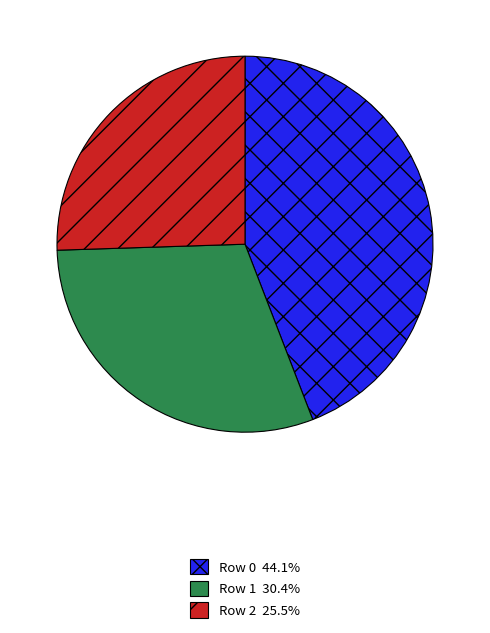

Is it true that Row 2 is 26% of the pie?

True